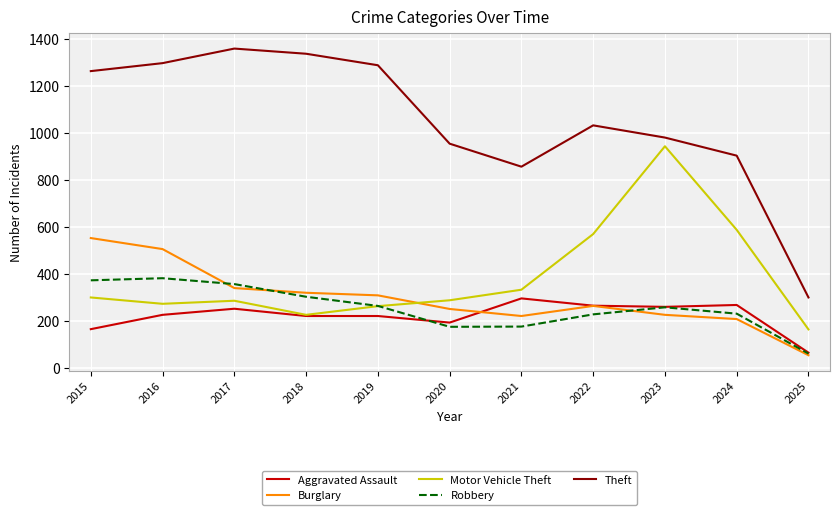

What are all the series names shown in the legend?

Aggravated Assault, Burglary, Motor Vehicle Theft, Robbery, Theft